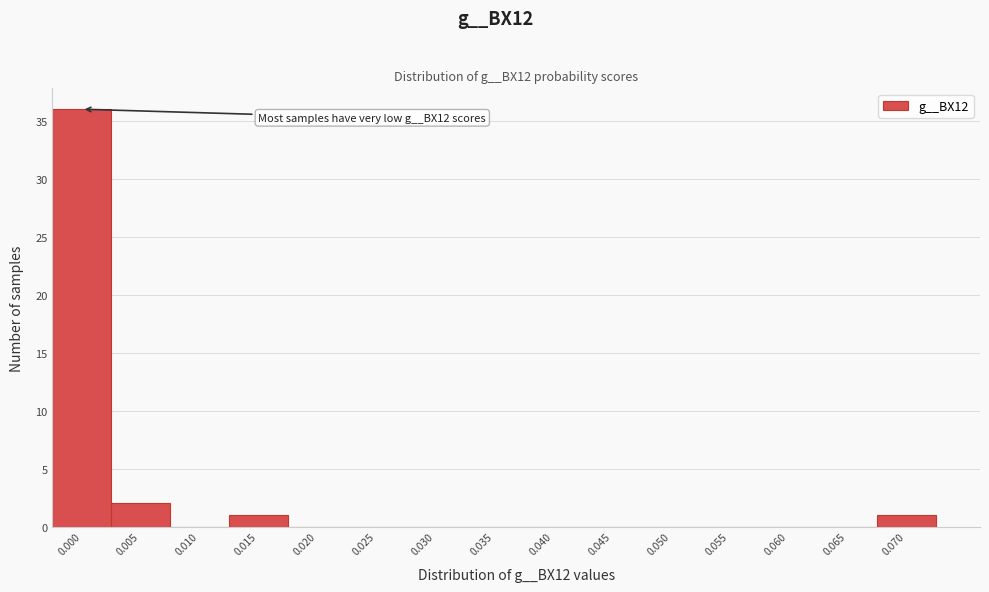

Reading right to left, list all the values displayed in this chart.

0.070=1	0.065=0	0.060=0	0.055=0	0.050=0	0.045=0	0.040=0	0.035=0	0.030=0	0.025=0	0.020=0	0.015=1	0.010=0	0.005=2	0.000=36